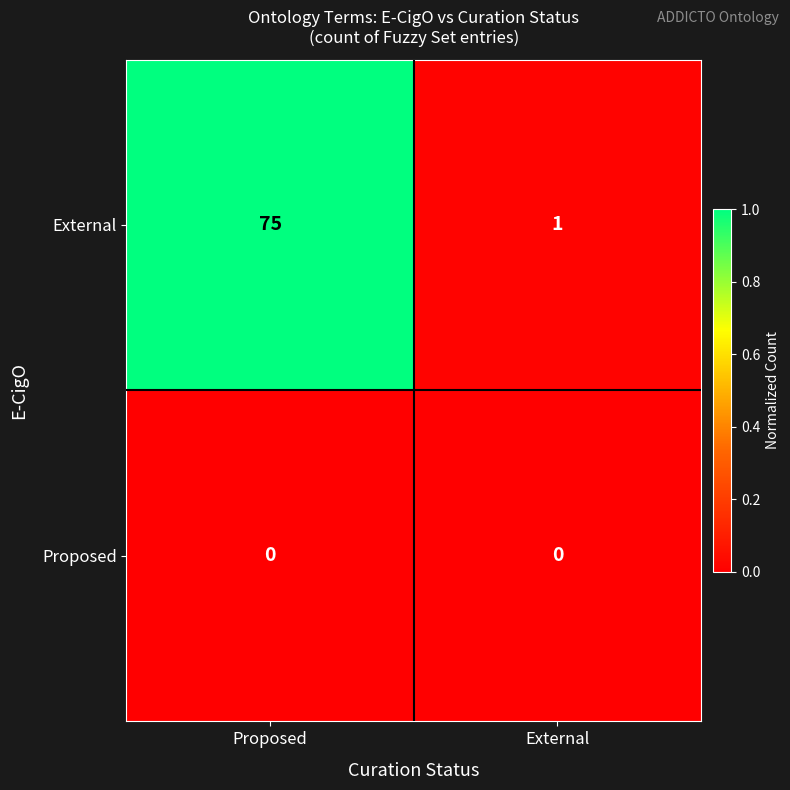

Reading left to right, transcribe all the data shown in this chart.

External: Proposed=75	External=1
Proposed: Proposed=0	External=0